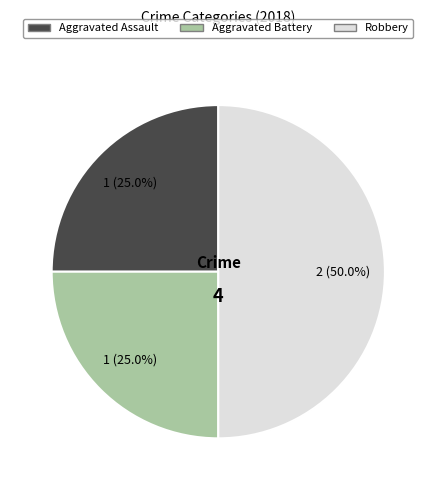

Does Aggravated Battery represent more than half of the total?

No